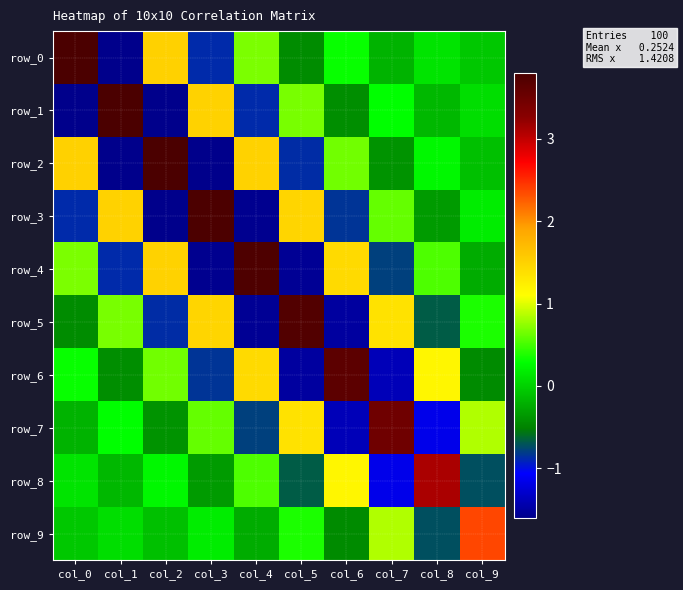

How many values in the row_3 series exceed 0?

5